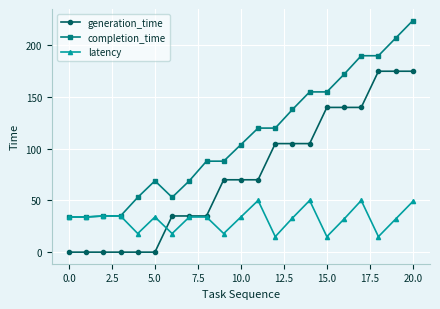

At how many categories does at least one series exceed 58?

15